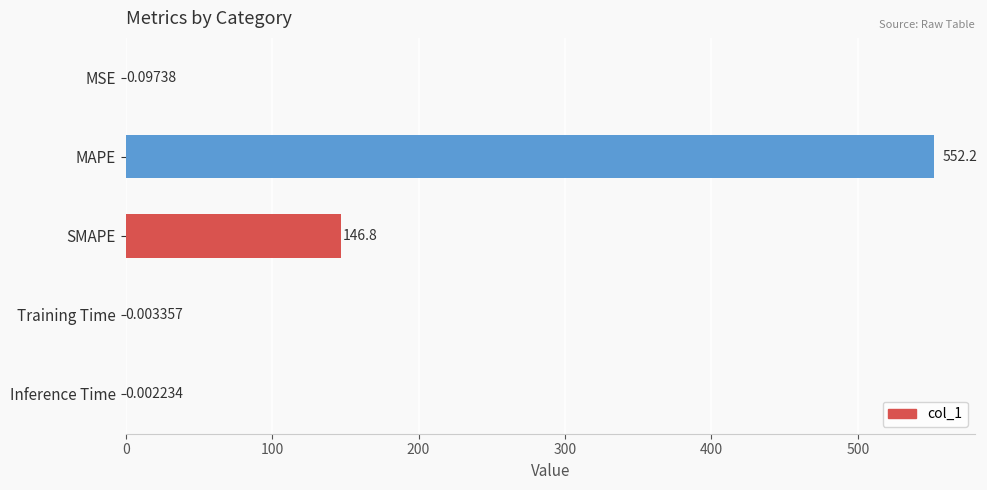

Which has a higher value, SMAPE or MSE?

SMAPE